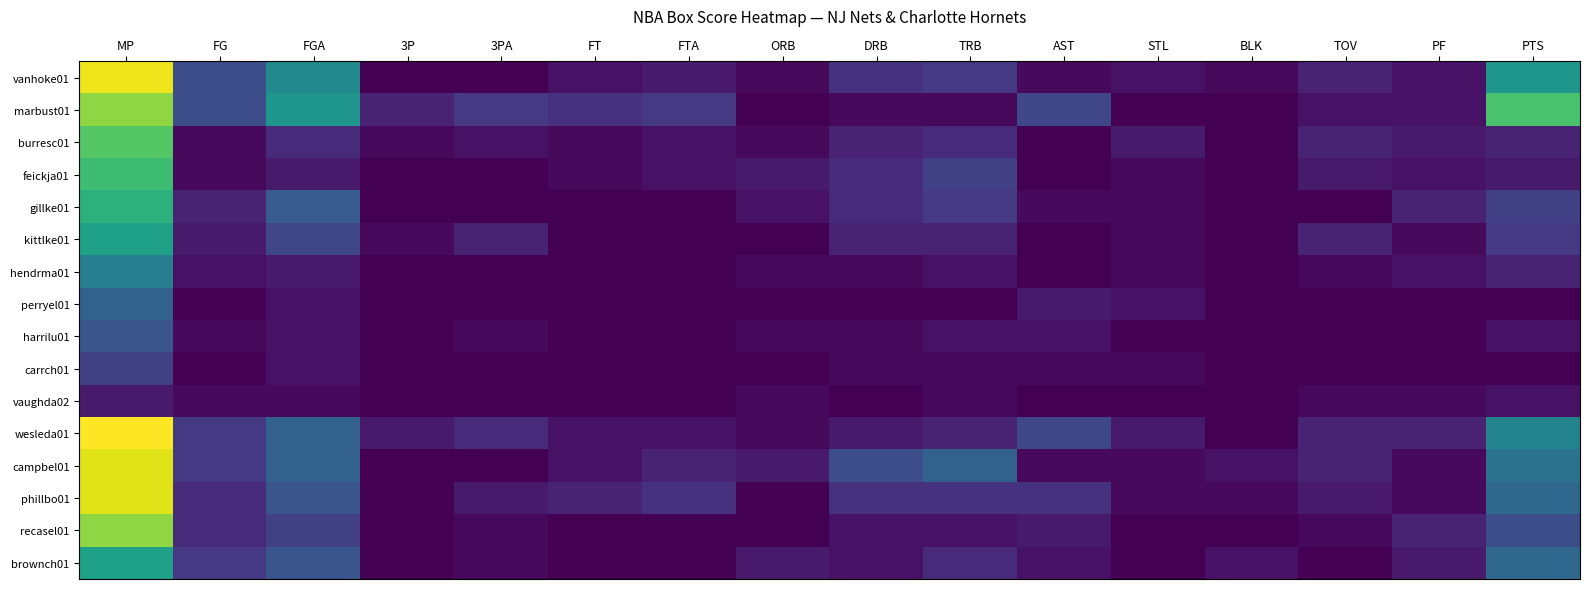

Reading left to right, list all the values displayed in this chart.

vanhoke01: MP=41	FG=10	FGA=20	3P=0	3PA=0	FT=2	FTA=3	ORB=1	DRB=6	TRB=7	AST=1	STL=2	BLK=1	TOV=4	PF=2	PTS=22
marbust01: MP=35	FG=10	FGA=22	3P=4	3PA=7	FT=6	FTA=7	ORB=0	DRB=1	TRB=1	AST=9	STL=0	BLK=0	TOV=2	PF=2	PTS=30
burresc01: MP=31	FG=1	FGA=5	3P=1	3PA=2	FT=1	FTA=2	ORB=1	DRB=4	TRB=5	AST=0	STL=3	BLK=0	TOV=4	PF=3	PTS=4
feickja01: MP=29	FG=1	FGA=3	3P=0	3PA=0	FT=1	FTA=2	ORB=3	DRB=5	TRB=8	AST=0	STL=1	BLK=0	TOV=3	PF=2	PTS=3
gillke01: MP=27	FG=4	FGA=12	3P=0	3PA=0	FT=0	FTA=0	ORB=2	DRB=5	TRB=7	AST=1	STL=1	BLK=0	TOV=0	PF=4	PTS=8
kittlke01: MP=24	FG=3	FGA=9	3P=1	3PA=4	FT=0	FTA=0	ORB=0	DRB=4	TRB=4	AST=0	STL=1	BLK=0	TOV=4	PF=1	PTS=7
hendrma01: MP=18	FG=2	FGA=3	3P=0	3PA=0	FT=0	FTA=0	ORB=1	DRB=1	TRB=2	AST=0	STL=1	BLK=0	TOV=1	PF=2	PTS=4
perryel01: MP=13	FG=0	FGA=2	3P=0	3PA=0	FT=0	FTA=0	ORB=0	DRB=0	TRB=0	AST=3	STL=2	BLK=0	TOV=0	PF=0	PTS=0
harrilu01: MP=11	FG=1	FGA=2	3P=0	3PA=1	FT=0	FTA=0	ORB=1	DRB=1	TRB=2	AST=2	STL=0	BLK=0	TOV=0	PF=0	PTS=2
carrch01: MP=8	FG=0	FGA=2	3P=0	3PA=0	FT=0	FTA=0	ORB=0	DRB=1	TRB=1	AST=1	STL=1	BLK=0	TOV=0	PF=0	PTS=0
vaughda02: MP=3	FG=1	FGA=1	3P=0	3PA=0	FT=0	FTA=0	ORB=1	DRB=0	TRB=1	AST=0	STL=0	BLK=0	TOV=1	PF=1	PTS=2
wesleda01: MP=42	FG=7	FGA=13	3P=3	3PA=5	FT=2	FTA=2	ORB=1	DRB=3	TRB=4	AST=9	STL=3	BLK=0	TOV=4	PF=4	PTS=19
campbel01: MP=40	FG=7	FGA=13	3P=0	3PA=0	FT=2	FTA=4	ORB=3	DRB=10	TRB=13	AST=1	STL=1	BLK=2	TOV=4	PF=1	PTS=16
phillbo01: MP=40	FG=5	FGA=11	3P=0	3PA=3	FT=4	FTA=6	ORB=0	DRB=6	TRB=6	AST=6	STL=1	BLK=1	TOV=3	PF=1	PTS=14
recasel01: MP=35	FG=5	FGA=8	3P=0	3PA=1	FT=0	FTA=0	ORB=0	DRB=2	TRB=2	AST=3	STL=0	BLK=0	TOV=1	PF=4	PTS=10
brownch01: MP=24	FG=7	FGA=11	3P=0	3PA=1	FT=0	FTA=0	ORB=3	DRB=2	TRB=5	AST=2	STL=0	BLK=2	TOV=0	PF=3	PTS=14